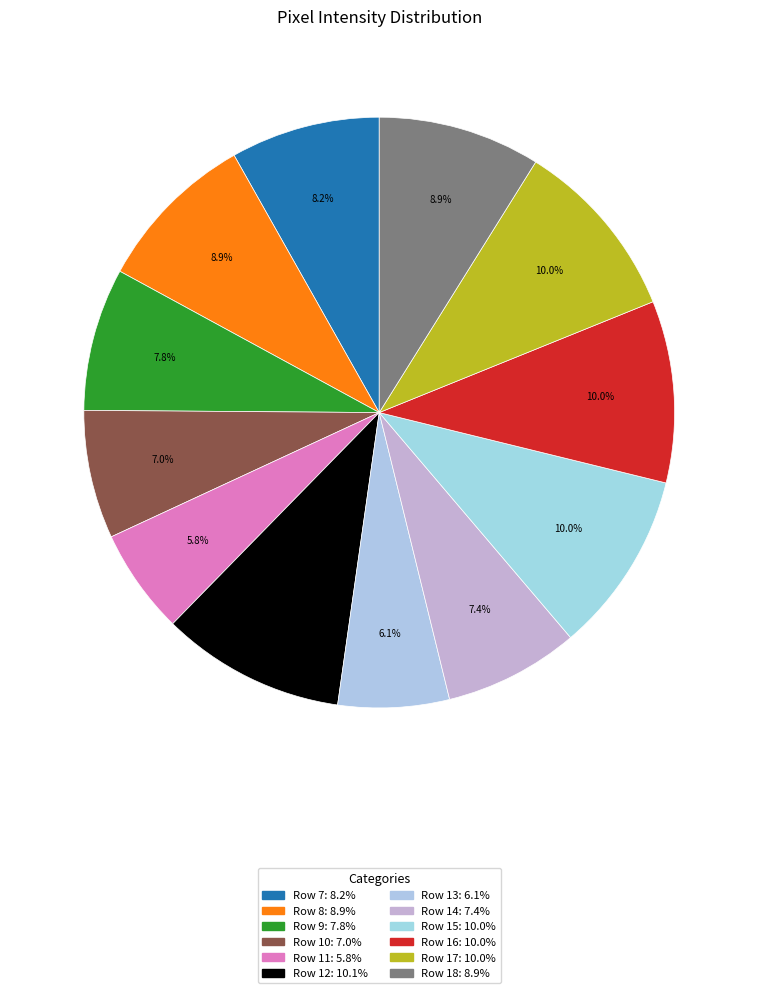

Count the number of slices in the pie.

12